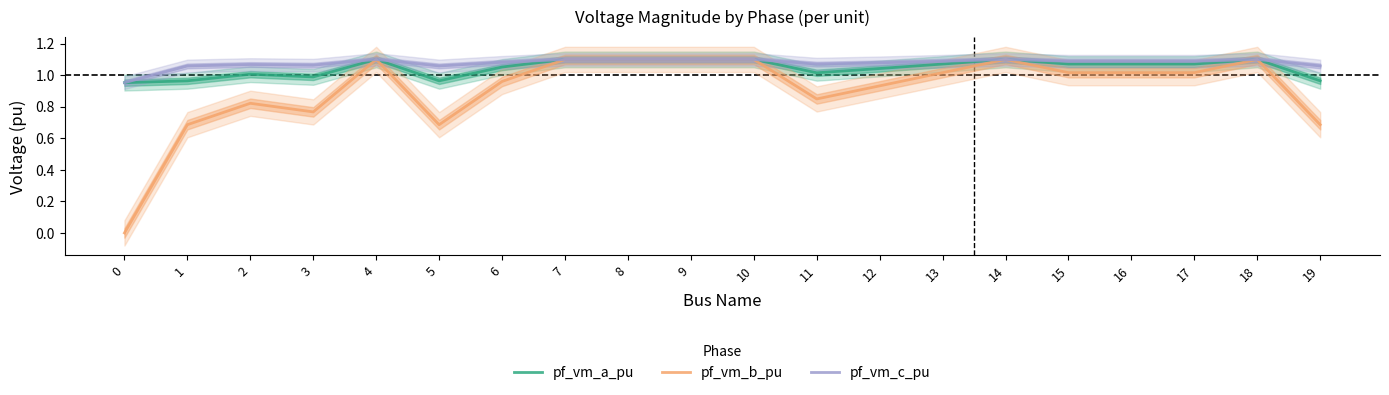

Reading right to left, list all the values displayed in this chart.

pf_vm_a_pu: 19=1.0	18=1.1	17=1.1	16=1.1	15=1.1	14=1.1	13=1.1	12=1.0	11=1.0	10=1.1	9=1.1	8=1.1	7=1.1	6=1.1	5=1.0	4=1.1	3=1.0	2=1.0	1=1.0	0=1.0
pf_vm_b_pu: 19=0.7	18=1.1	17=1.0	16=1.0	15=1.0	14=1.1	13=1.0	12=0.9	11=0.8	10=1.1	9=1.1	8=1.1	7=1.1	6=1.0	5=0.7	4=1.1	3=0.8	2=0.8	1=0.7	0=0.0
pf_vm_c_pu: 19=1.1	18=1.1	17=1.1	16=1.1	15=1.1	14=1.1	13=1.1	12=1.1	11=1.1	10=1.1	9=1.1	8=1.1	7=1.1	6=1.1	5=1.1	4=1.1	3=1.1	2=1.1	1=1.1	0=1.0